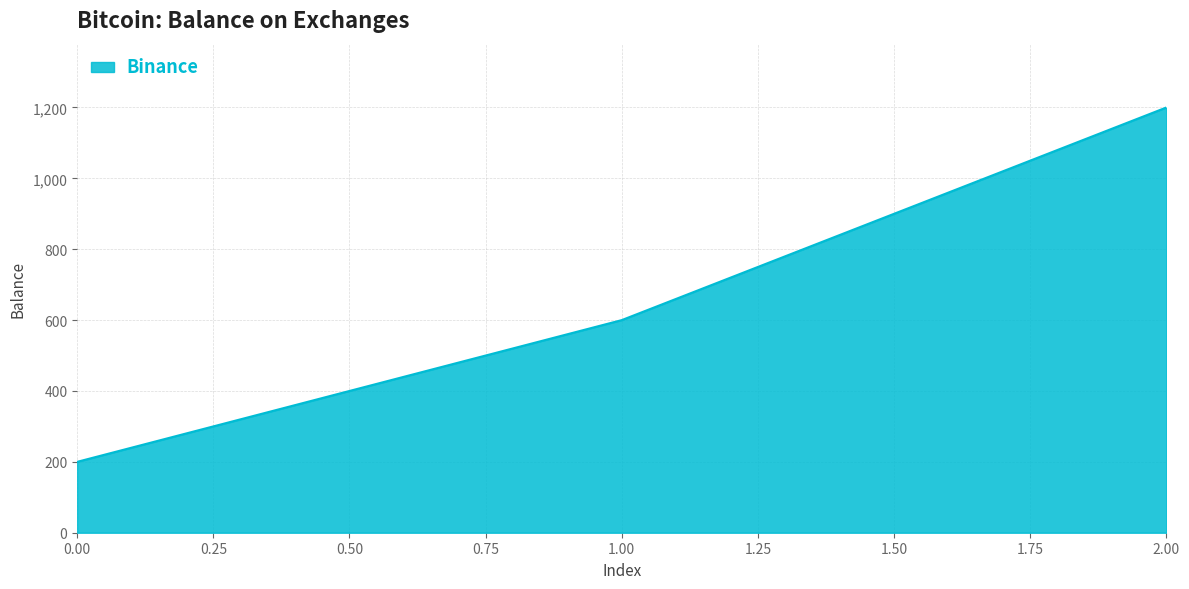

What is the smallest value displayed?

200